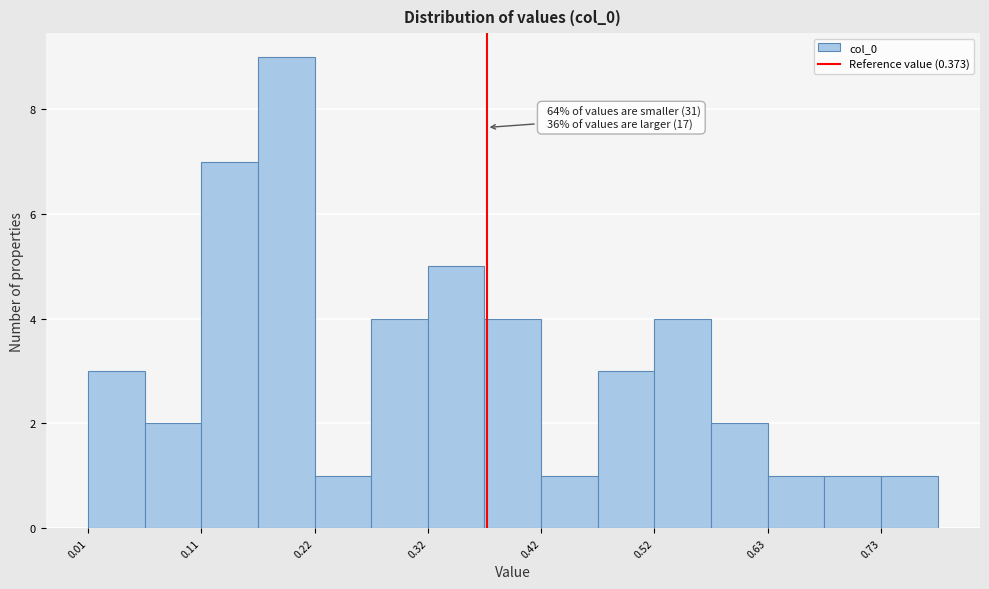

Around what value on the x-axis is the tallest bar? Give the approximate position of its centre, as read against the axis.

0.20